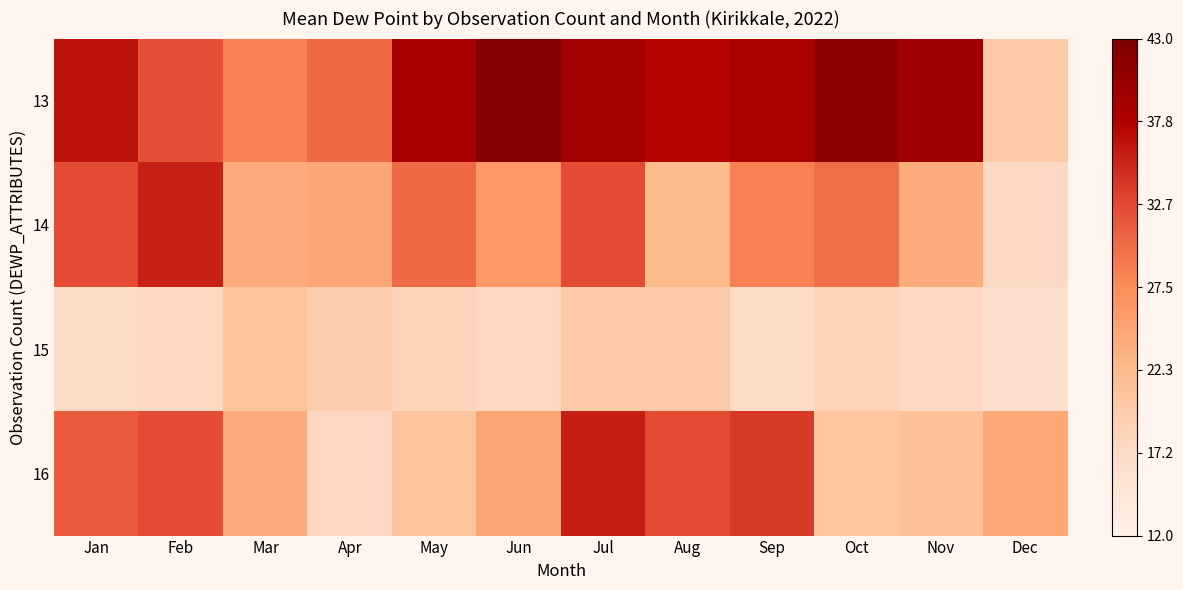

At how many categories does at least one series exceed 0?

12